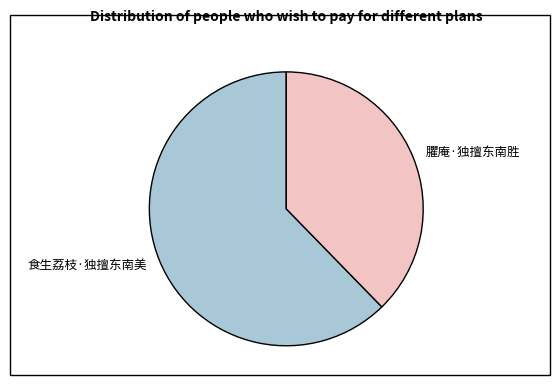

Approximately how many times larger is the value at 臞庵·独擅东南胜 compared to 食生荔枝·独擅东南美?

0.6